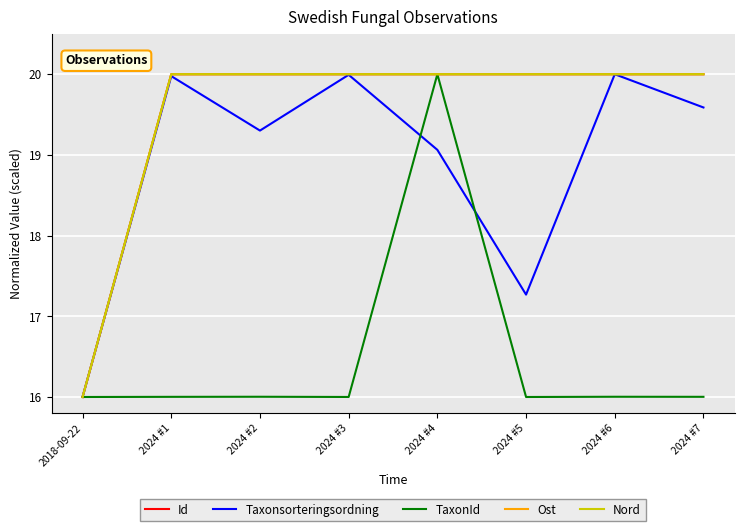

Reading left to right, list all the values displayed in this chart.

Id: 2018-09-22=16.0	2024 #1=20.0	2024 #2=20.0	2024 #3=20.0	2024 #4=20.0	2024 #5=20.0	2024 #6=20.0	2024 #7=20.0
Taxonsorteringsordning: 2018-09-22=16.0	2024 #1=20.0	2024 #2=19.3	2024 #3=20.0	2024 #4=19.1	2024 #5=17.3	2024 #6=20.0	2024 #7=19.6
TaxonId: 2018-09-22=16.0	2024 #1=16.0	2024 #2=16.0	2024 #3=16.0	2024 #4=20.0	2024 #5=16.0	2024 #6=16.0	2024 #7=16.0
Ost: 2018-09-22=16.0	2024 #1=20.0	2024 #2=20.0	2024 #3=20.0	2024 #4=20.0	2024 #5=20.0	2024 #6=20.0	2024 #7=20.0
Nord: 2018-09-22=16.0	2024 #1=20.0	2024 #2=20.0	2024 #3=20.0	2024 #4=20.0	2024 #5=20.0	2024 #6=20.0	2024 #7=20.0